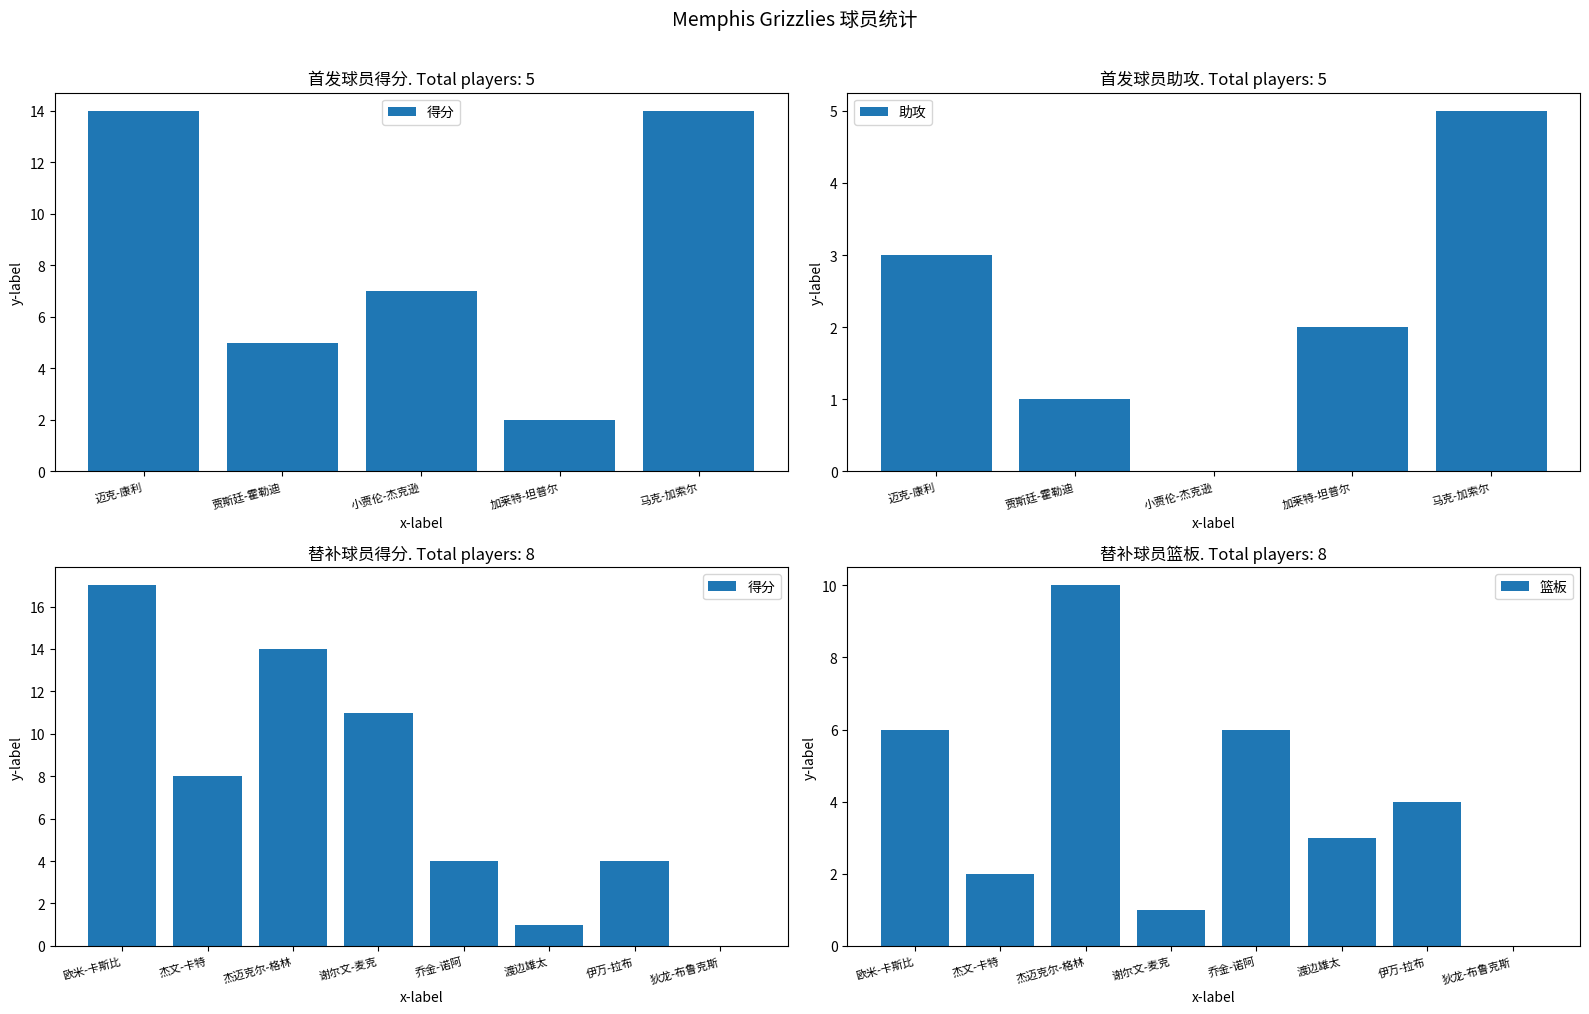

What is the value of the 12th bar from the left?

4